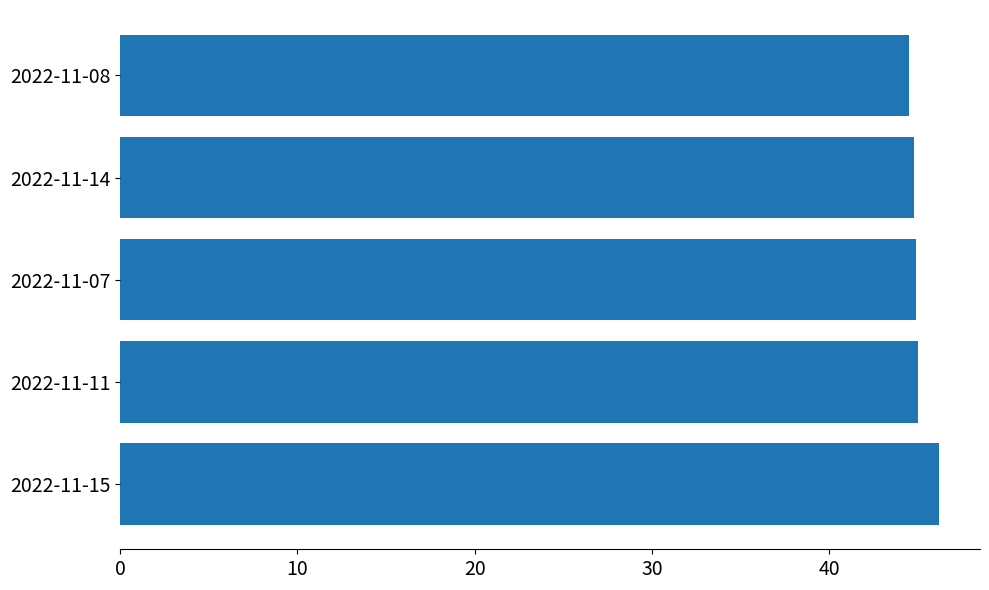

At which category does the chart reach its peak across all series?

2022-11-15